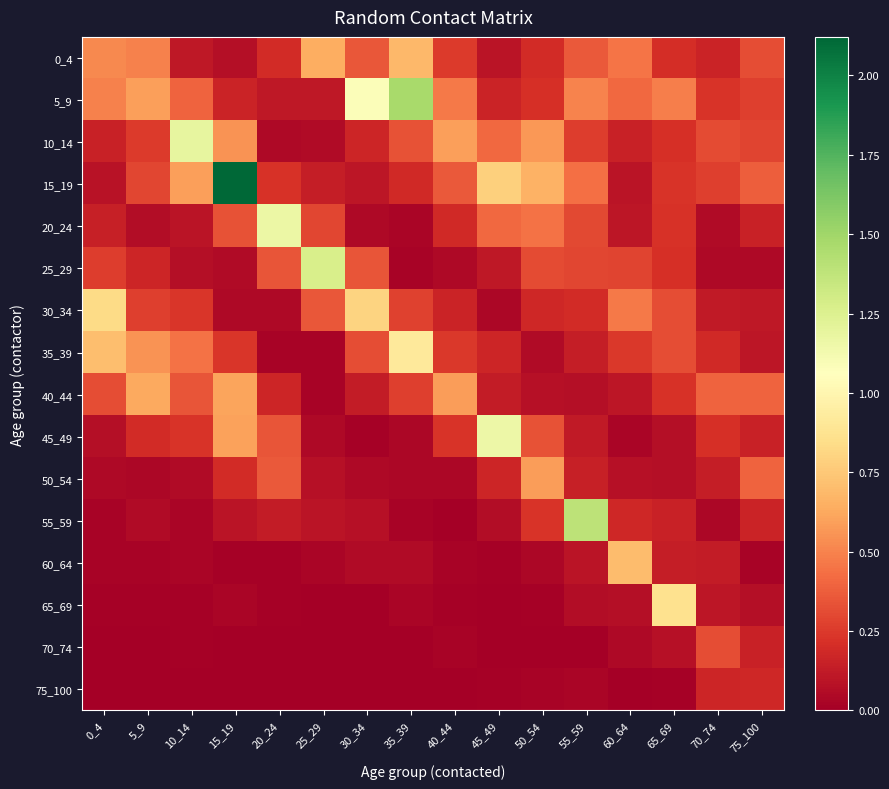

At which category is the sum across all series the highest?

15_19